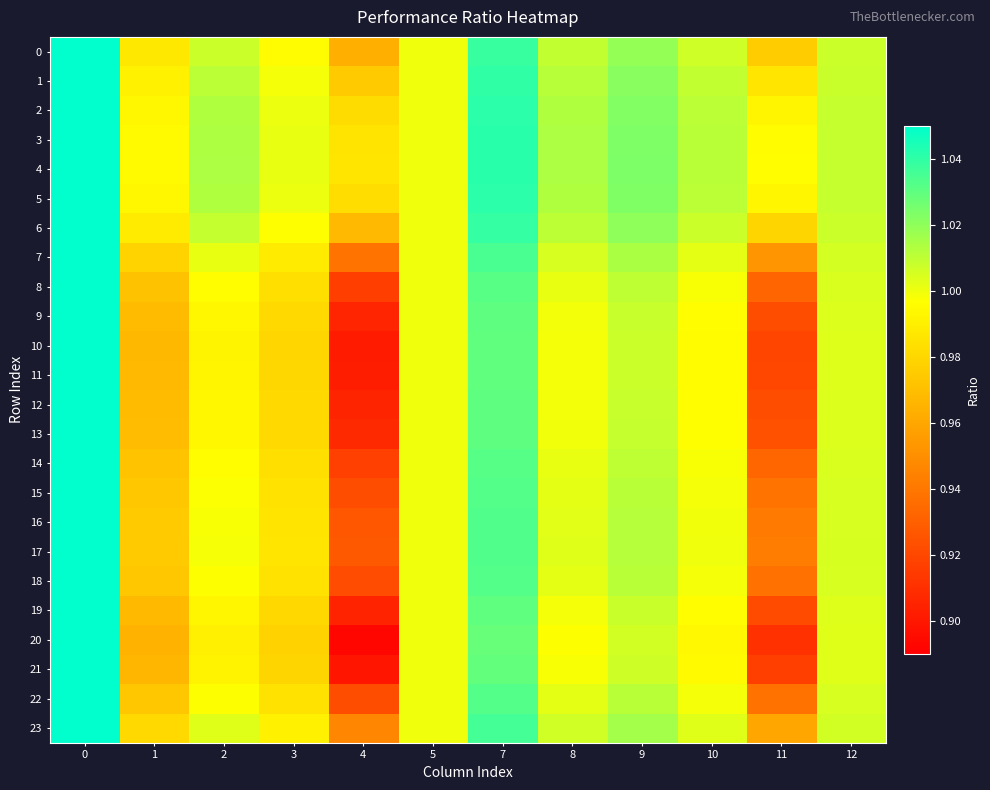

Reading right to left, what are all the values shown in this chart?

0: 12=1.0	11=1.0	10=1.0	9=1.0	8=1.0	7=1.0	5=1.0	4=1.0	3=1.0	2=1.0	1=1.0	0=1.1
1: 12=1.0	11=1.0	10=1.0	9=1.0	8=1.0	7=1.0	5=1.0	4=1.0	3=1.0	2=1.0	1=1.0	0=1.1
2: 12=1.0	11=1.0	10=1.0	9=1.0	8=1.0	7=1.0	5=1.0	4=1.0	3=1.0	2=1.0	1=1.0	0=1.1
3: 12=1.0	11=1.0	10=1.0	9=1.0	8=1.0	7=1.0	5=1.0	4=1.0	3=1.0	2=1.0	1=1.0	0=1.1
4: 12=1.0	11=1.0	10=1.0	9=1.0	8=1.0	7=1.0	5=1.0	4=1.0	3=1.0	2=1.0	1=1.0	0=1.1
5: 12=1.0	11=1.0	10=1.0	9=1.0	8=1.0	7=1.0	5=1.0	4=1.0	3=1.0	2=1.0	1=1.0	0=1.1
6: 12=1.0	11=1.0	10=1.0	9=1.0	8=1.0	7=1.0	5=1.0	4=1.0	3=1.0	2=1.0	1=1.0	0=1.1
7: 12=1.0	11=1.0	10=1.0	9=1.0	8=1.0	7=1.0	5=1.0	4=0.9	3=1.0	2=1.0	1=1.0	0=1.1
8: 12=1.0	11=0.9	10=1.0	9=1.0	8=1.0	7=1.0	5=1.0	4=0.9	3=1.0	2=1.0	1=1.0	0=1.1
9: 12=1.0	11=0.9	10=1.0	9=1.0	8=1.0	7=1.0	5=1.0	4=0.9	3=1.0	2=1.0	1=1.0	0=1.1
10: 12=1.0	11=0.9	10=1.0	9=1.0	8=1.0	7=1.0	5=1.0	4=0.9	3=1.0	2=1.0	1=1.0	0=1.1
11: 12=1.0	11=0.9	10=1.0	9=1.0	8=1.0	7=1.0	5=1.0	4=0.9	3=1.0	2=1.0	1=1.0	0=1.1
12: 12=1.0	11=0.9	10=1.0	9=1.0	8=1.0	7=1.0	5=1.0	4=0.9	3=1.0	2=1.0	1=1.0	0=1.1
13: 12=1.0	11=0.9	10=1.0	9=1.0	8=1.0	7=1.0	5=1.0	4=0.9	3=1.0	2=1.0	1=1.0	0=1.1
14: 12=1.0	11=0.9	10=1.0	9=1.0	8=1.0	7=1.0	5=1.0	4=0.9	3=1.0	2=1.0	1=1.0	0=1.1
15: 12=1.0	11=0.9	10=1.0	9=1.0	8=1.0	7=1.0	5=1.0	4=0.9	3=1.0	2=1.0	1=1.0	0=1.1
16: 12=1.0	11=0.9	10=1.0	9=1.0	8=1.0	7=1.0	5=1.0	4=0.9	3=1.0	2=1.0	1=1.0	0=1.1
17: 12=1.0	11=0.9	10=1.0	9=1.0	8=1.0	7=1.0	5=1.0	4=0.9	3=1.0	2=1.0	1=1.0	0=1.1
18: 12=1.0	11=0.9	10=1.0	9=1.0	8=1.0	7=1.0	5=1.0	4=0.9	3=1.0	2=1.0	1=1.0	0=1.1
19: 12=1.0	11=0.9	10=1.0	9=1.0	8=1.0	7=1.0	5=1.0	4=0.9	3=1.0	2=1.0	1=1.0	0=1.1
20: 12=1.0	11=0.9	10=1.0	9=1.0	8=1.0	7=1.0	5=1.0	4=0.9	3=1.0	2=1.0	1=1.0	0=1.1
21: 12=1.0	11=0.9	10=1.0	9=1.0	8=1.0	7=1.0	5=1.0	4=0.9	3=1.0	2=1.0	1=1.0	0=1.1
22: 12=1.0	11=0.9	10=1.0	9=1.0	8=1.0	7=1.0	5=1.0	4=0.9	3=1.0	2=1.0	1=1.0	0=1.1
23: 12=1.0	11=1.0	10=1.0	9=1.0	8=1.0	7=1.0	5=1.0	4=0.9	3=1.0	2=1.0	1=1.0	0=1.1